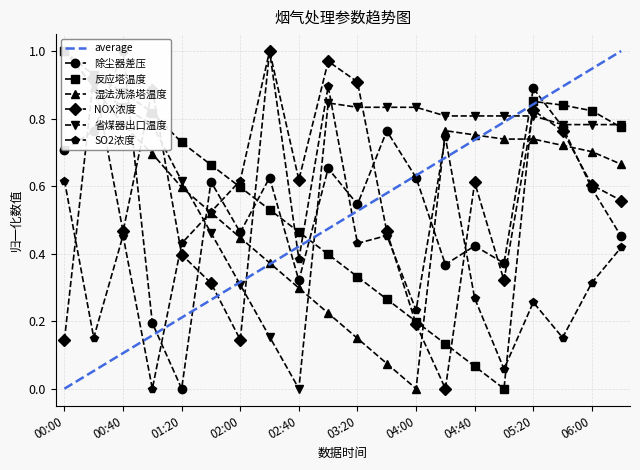

True or false: NOX浓度 has a value of 0.3 at 06:00.

False